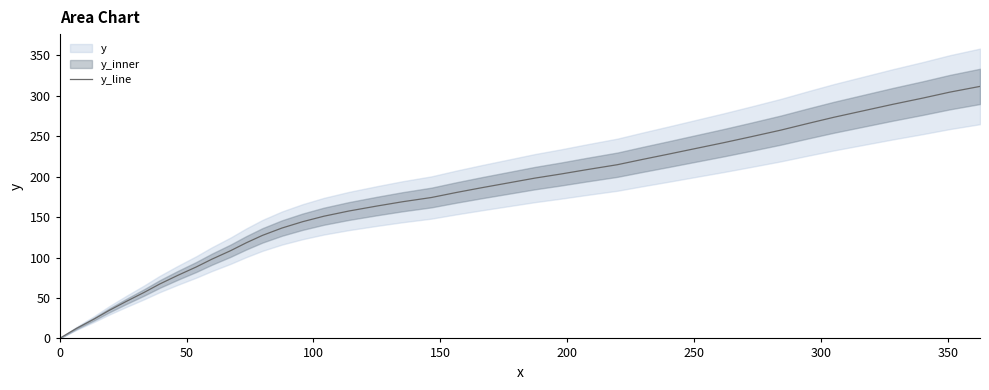

What is the value of the 10th point from the left?

98.0